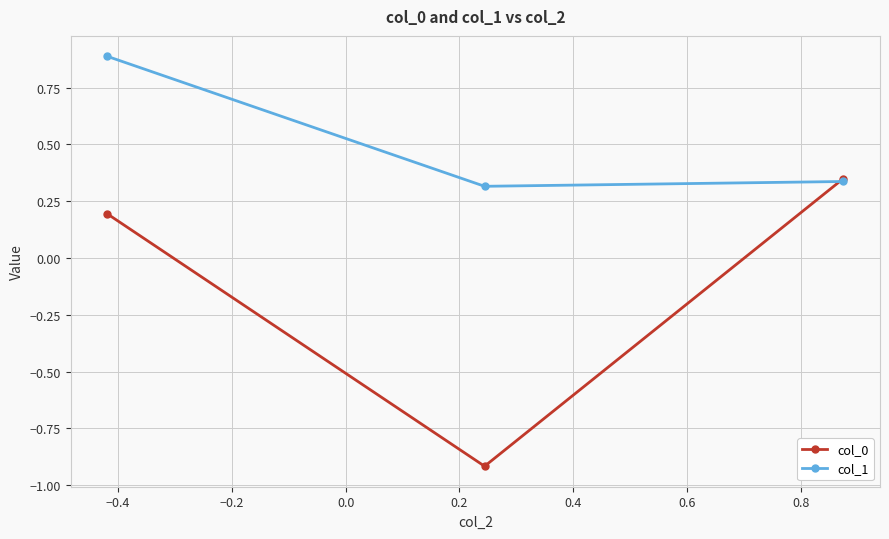

Which series has the largest total across all categories?

col_1